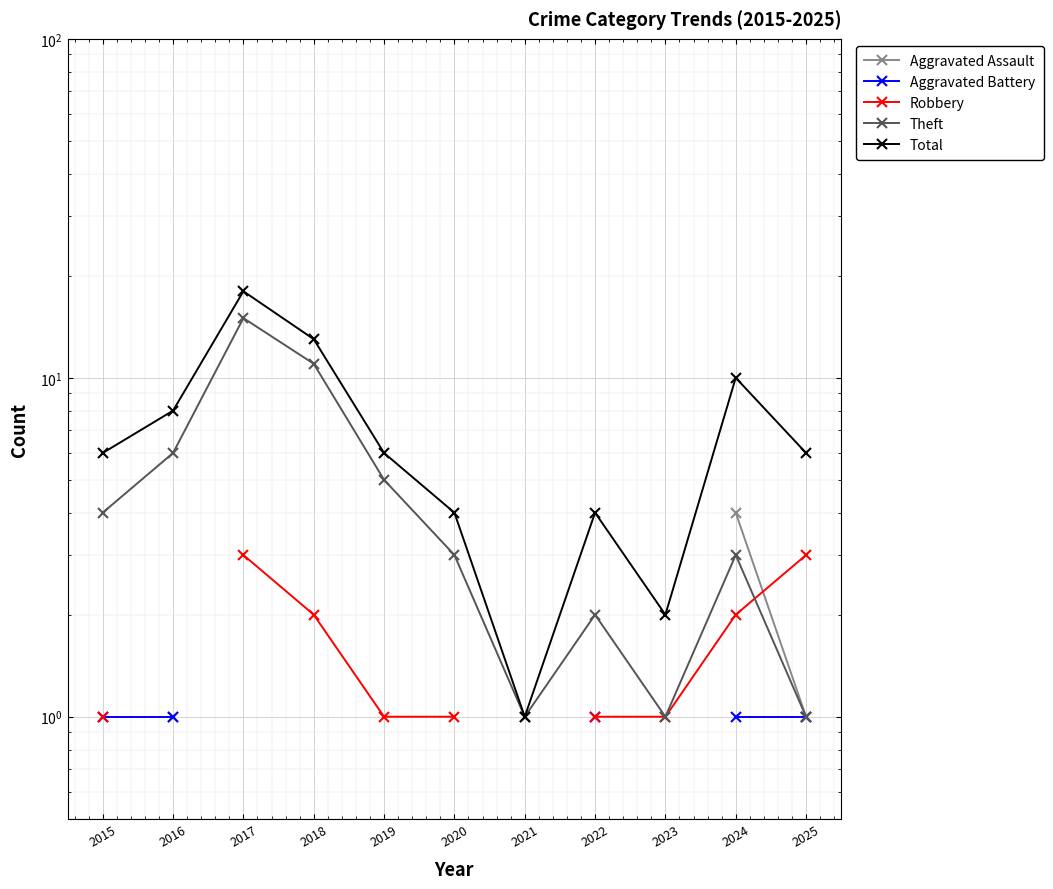

True or false: Robbery and Total intersect in this chart.

False